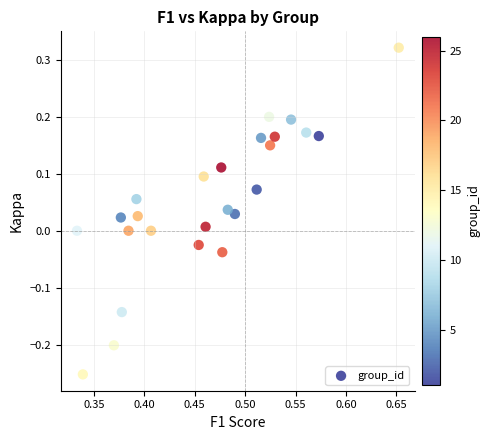

What is the range of Y values (max minus min)?

0.6